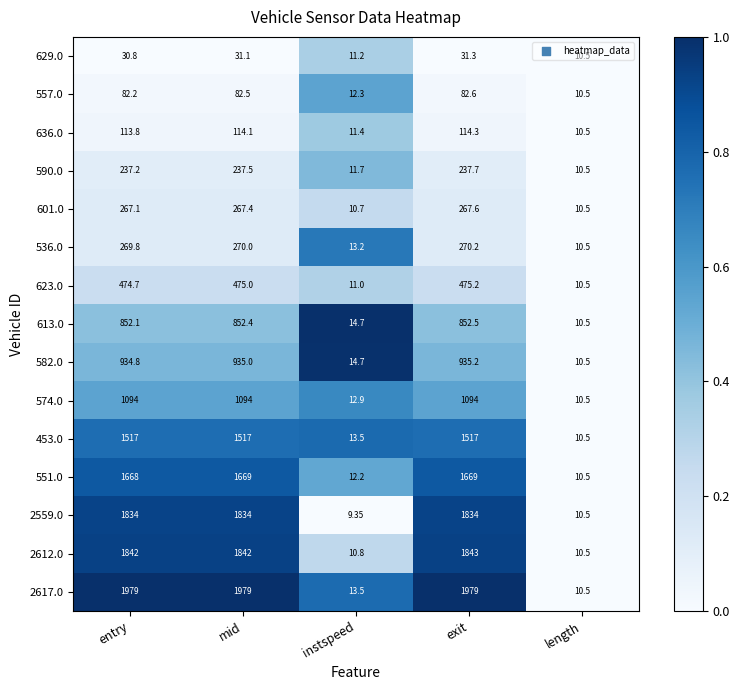

Which series changed the most between entry and mid?

551.0